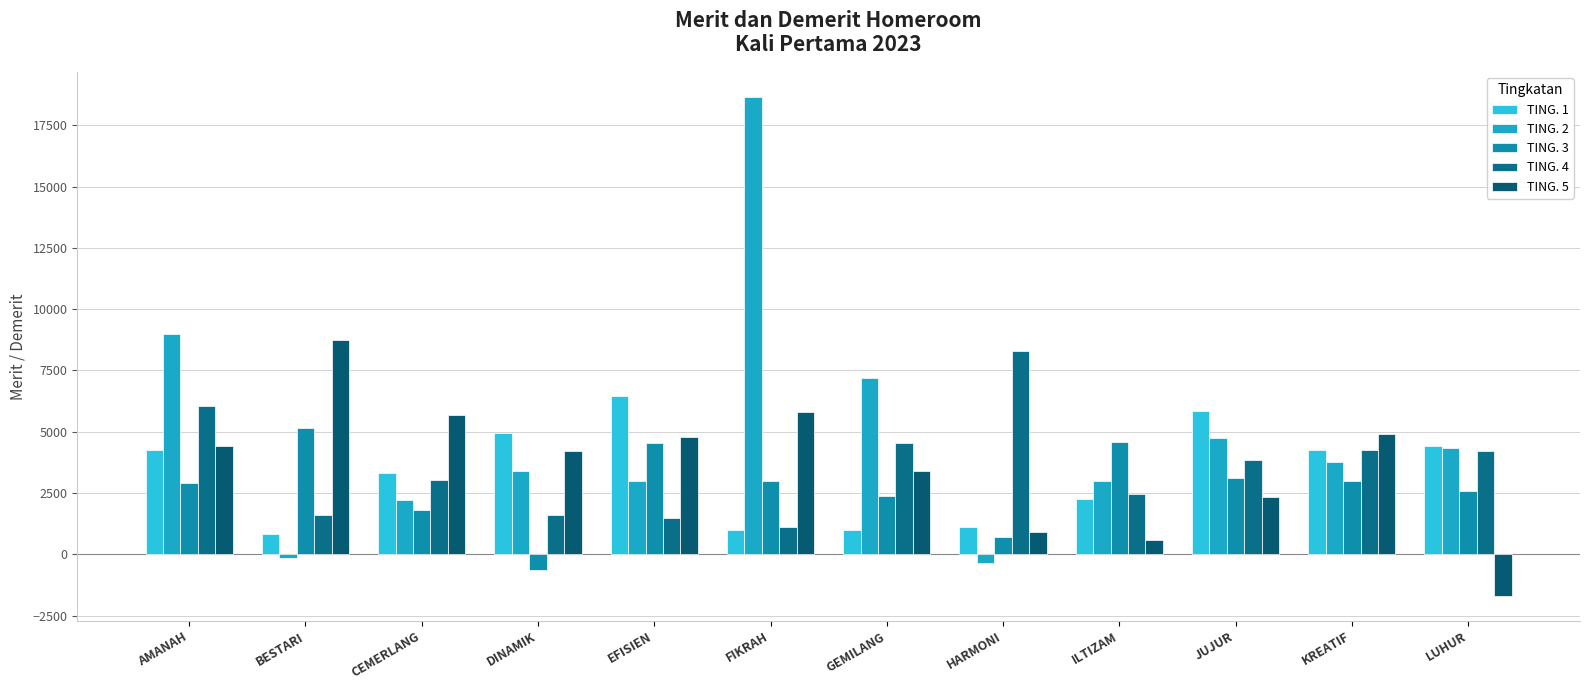

What are all the series names shown in the legend?

TING. 1, TING. 2, TING. 3, TING. 4, TING. 5